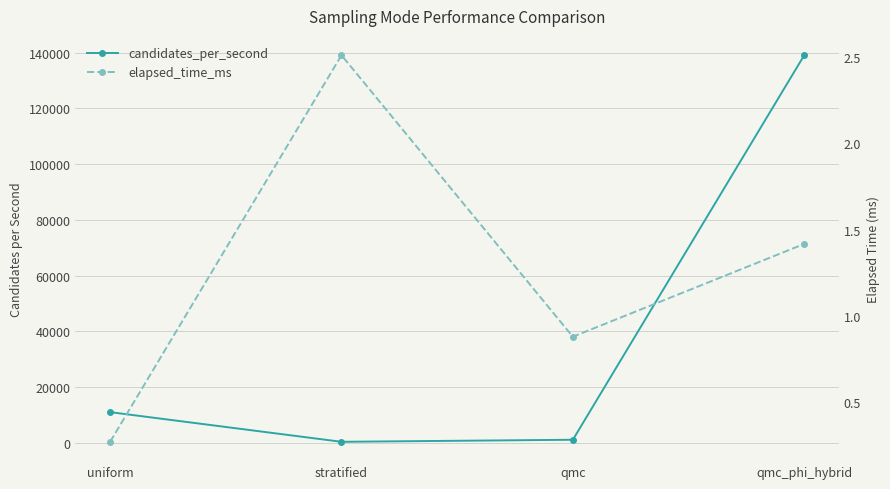

What is the value of the candidates_per_second point at the 4th from the left?

139057.2